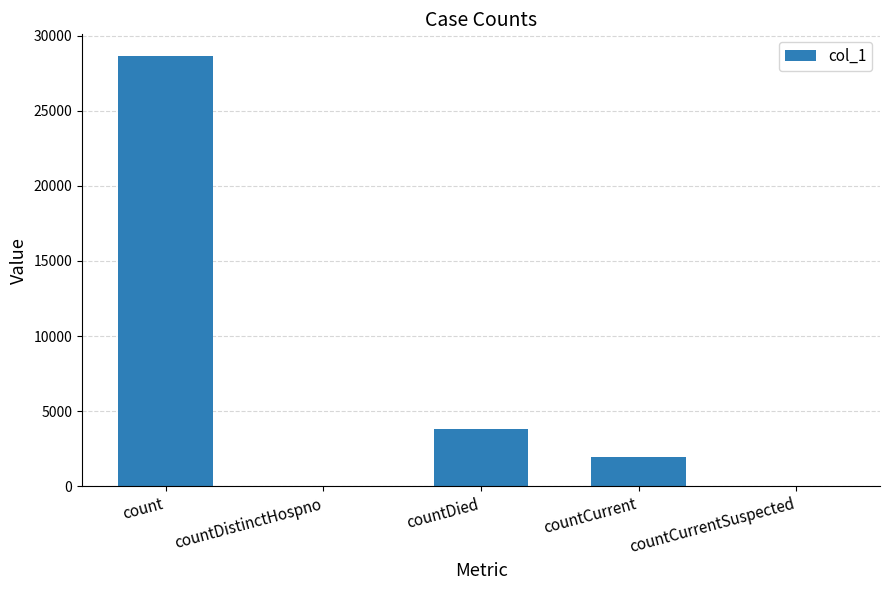

True or false: the data shows 28651 at count.

True